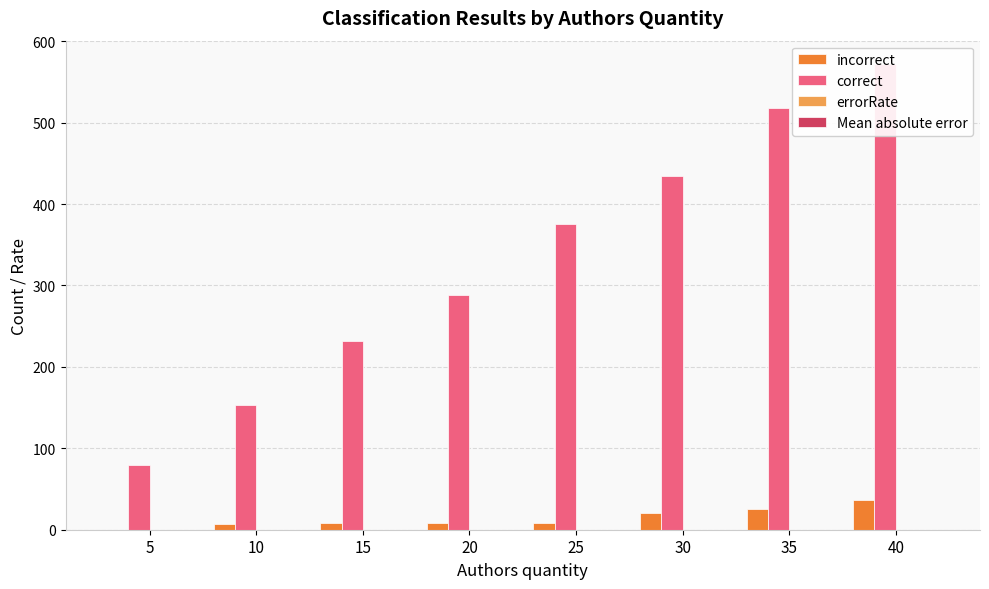

What is the sum of the errorRate values at 15 and 35?

0.1